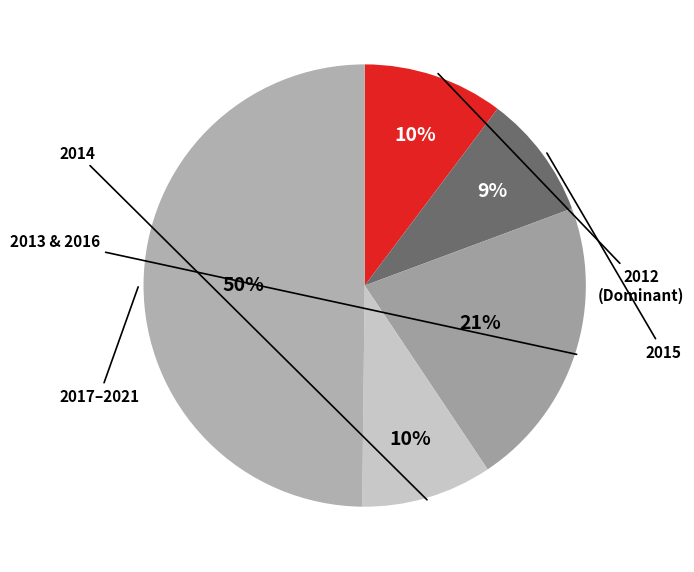

Count the number of slices in the pie.

5